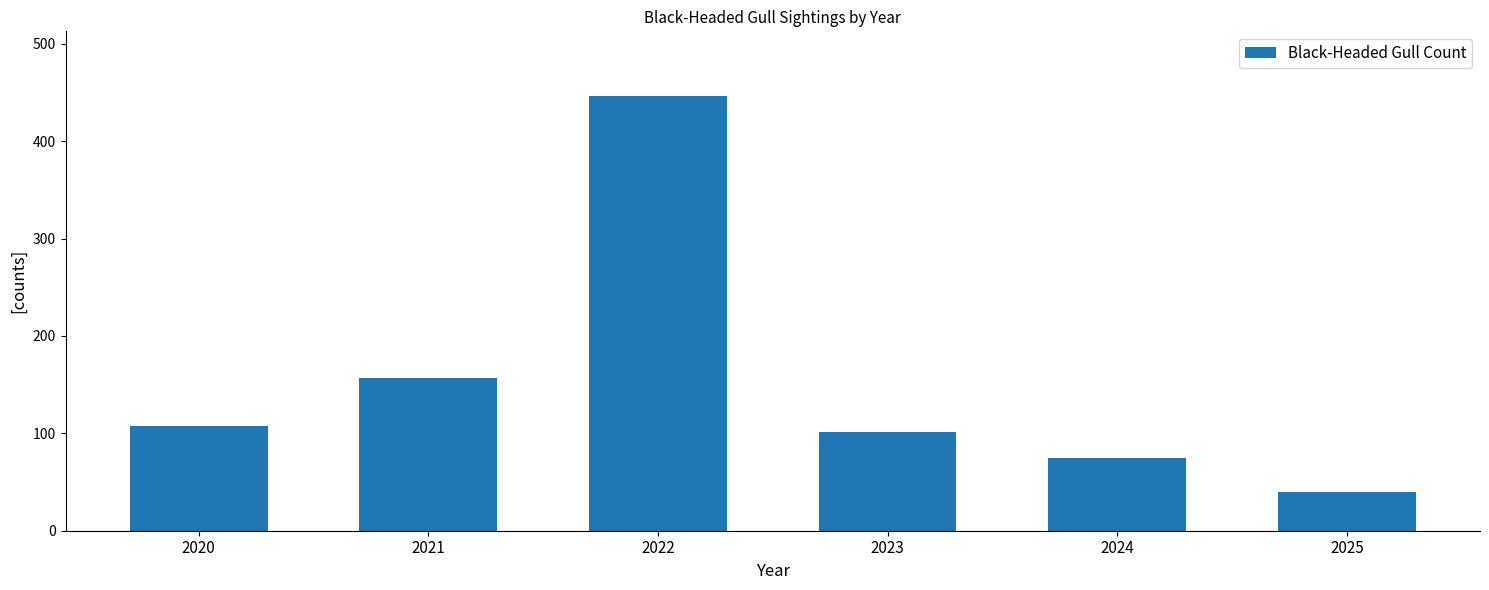

Which category has the lowest value across all series?

2025